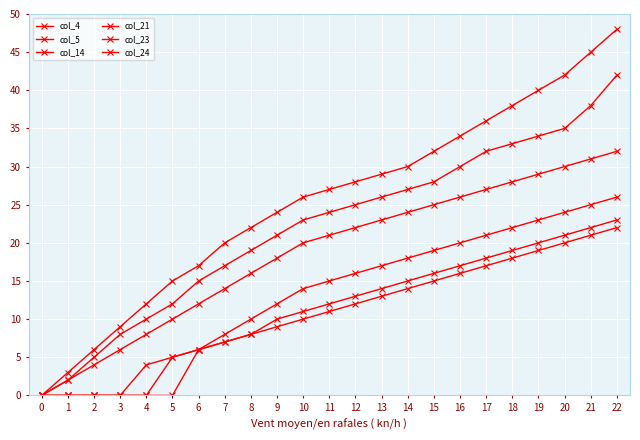

Does the chart have visible grid lines?

Yes